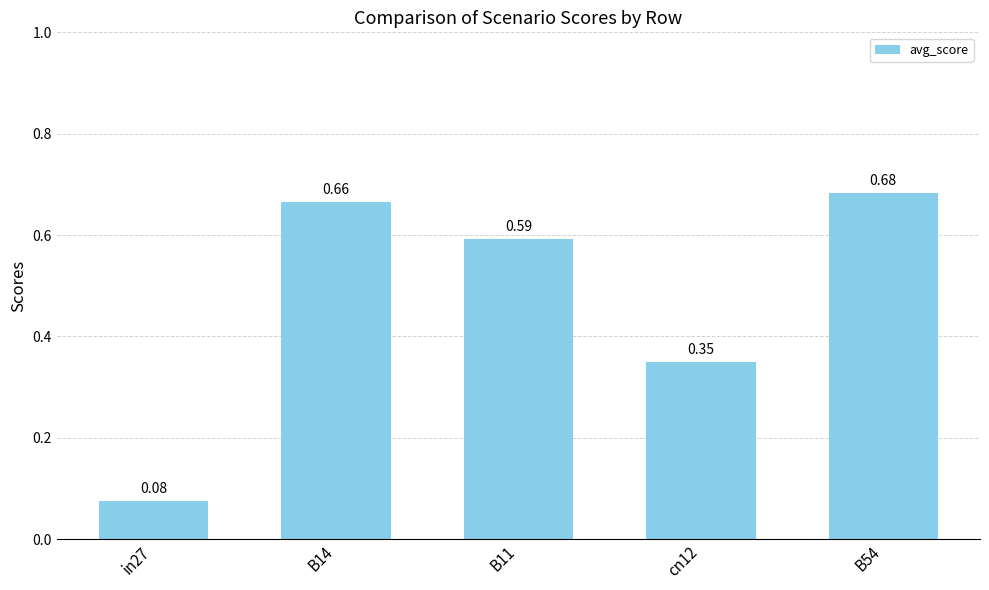

What is the label of the 3rd bar from the left?

B11